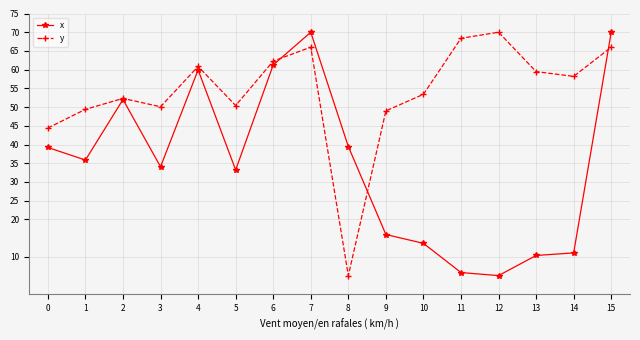

Rank the series by their average value, from lowest to highest.

x, y